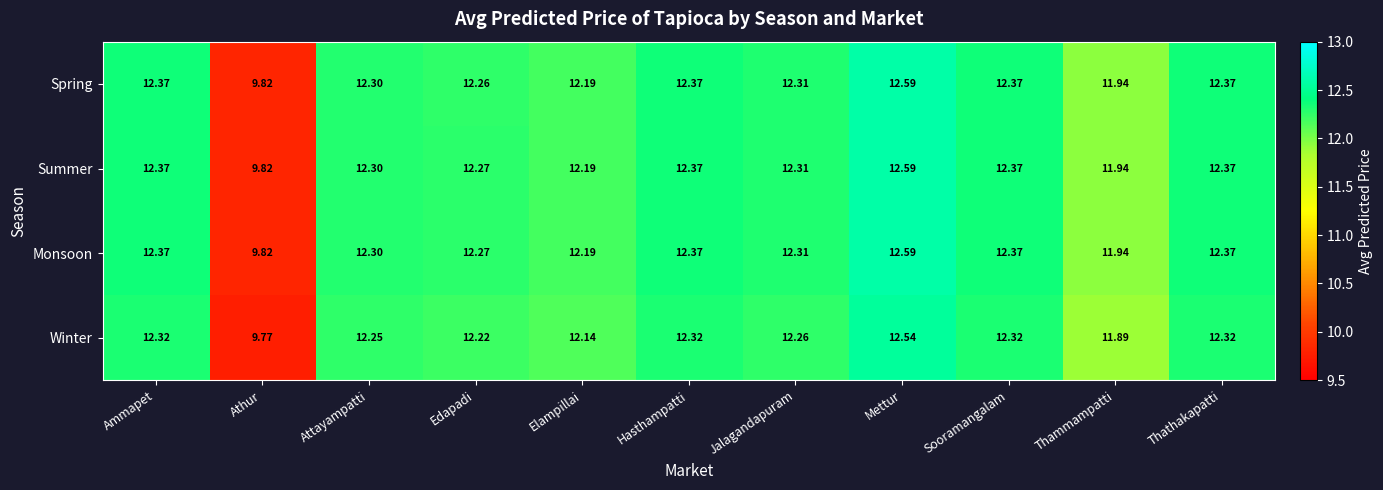

Which category has the highest value across all series?

Mettur